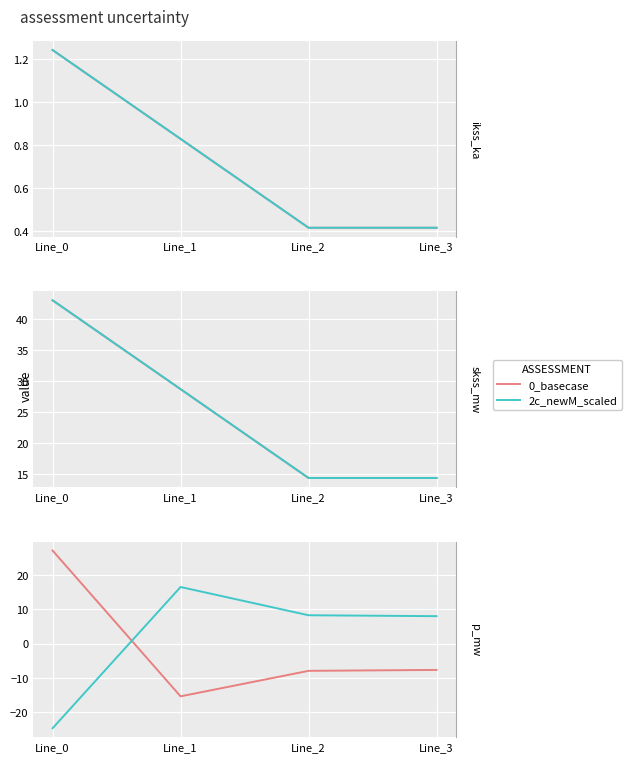

At how many categories does at least one series exceed -9?

4